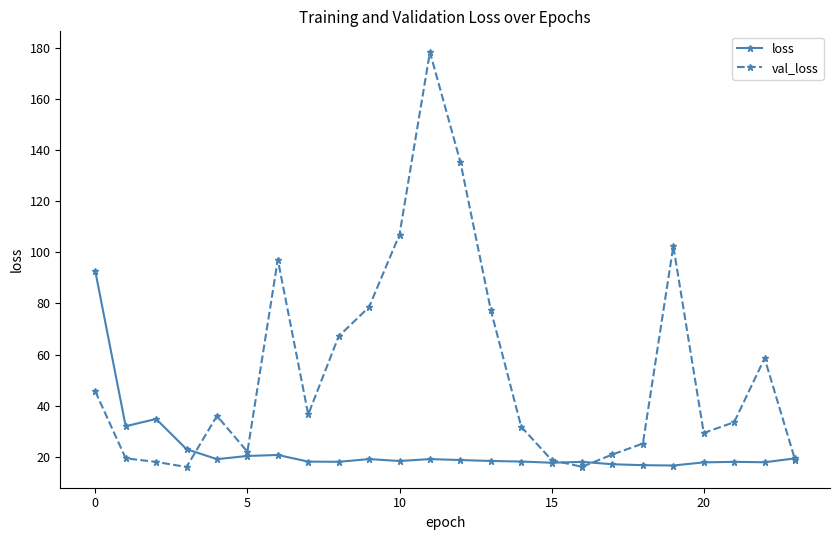

Which series has the largest range (max minus min)?

val_loss